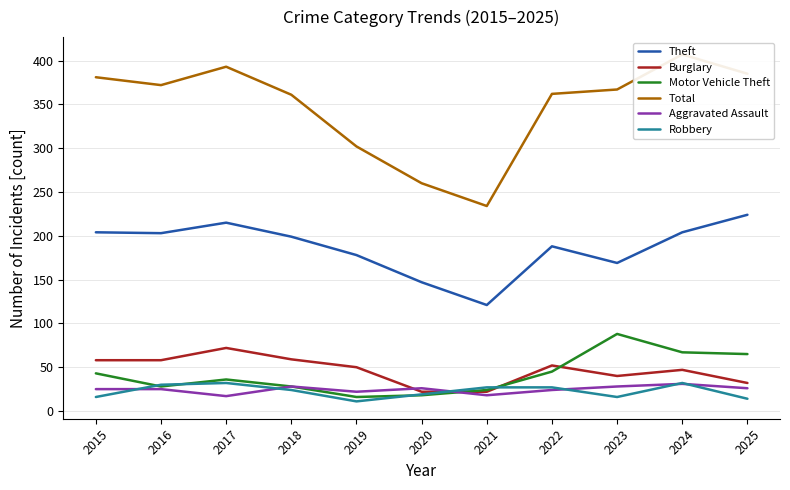

At how many categories does at least one series exceed 243?

10